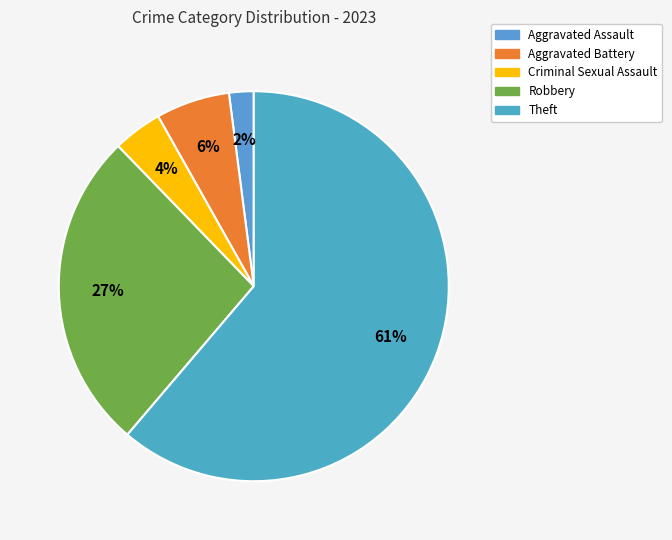

Which category has the biggest portion of the pie?

Theft